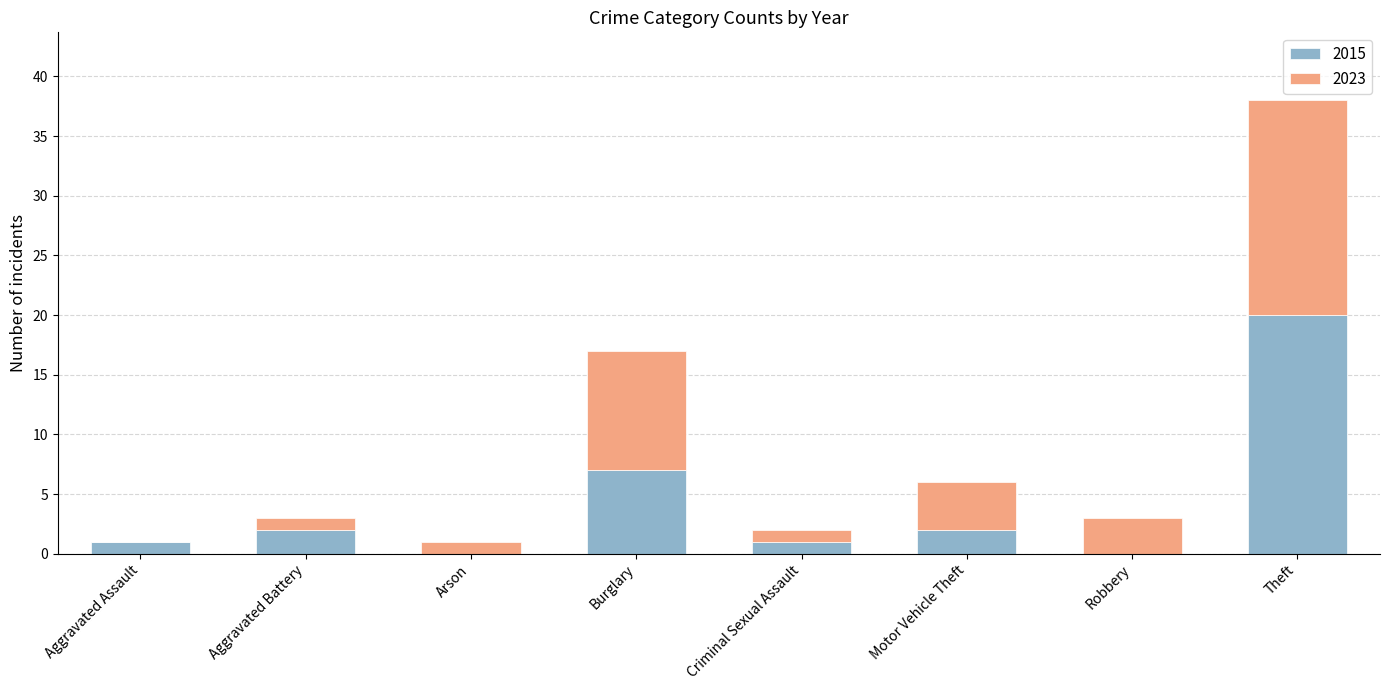

Which category has the highest value in the 2015 series?

Theft